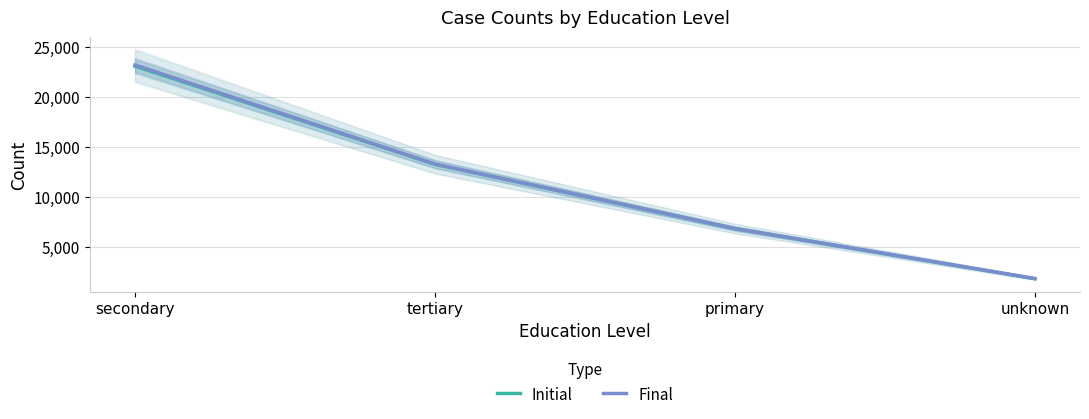

How many lines are shown in the chart?

2